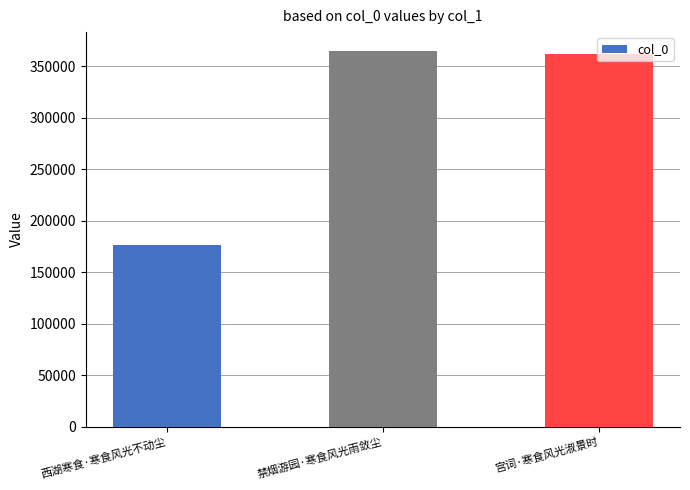

What is the ratio of the value at 西湖寒食·寒食风光不动尘 to the value at 宫词·寒食风光淑景时?

0.5